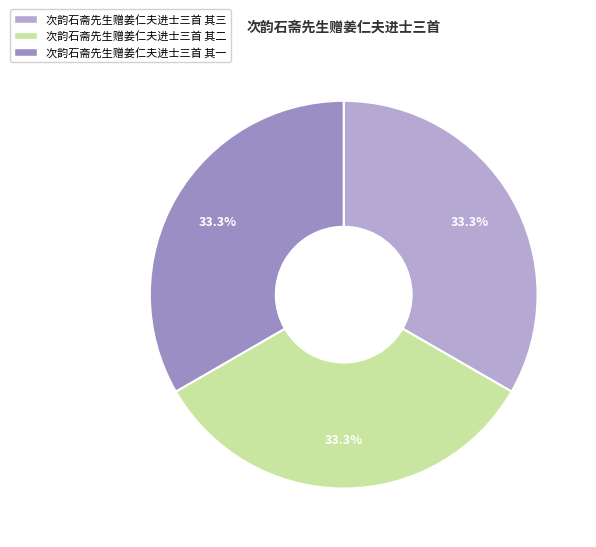

Approximately how many times larger is the value at 次韵石斋先生赠姜仁夫进士三首 其一 compared to 次韵石斋先生赠姜仁夫进士三首 其二?

1.0